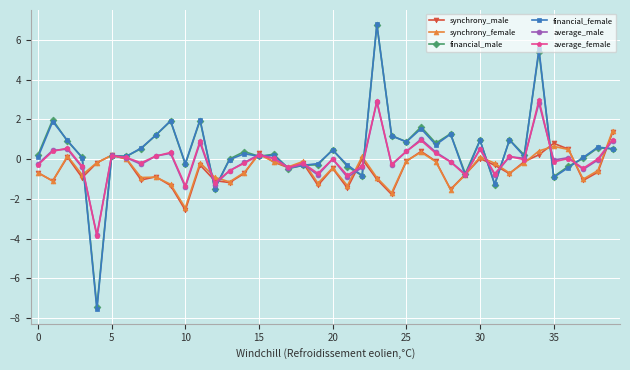

How many series are shown in this chart?

6